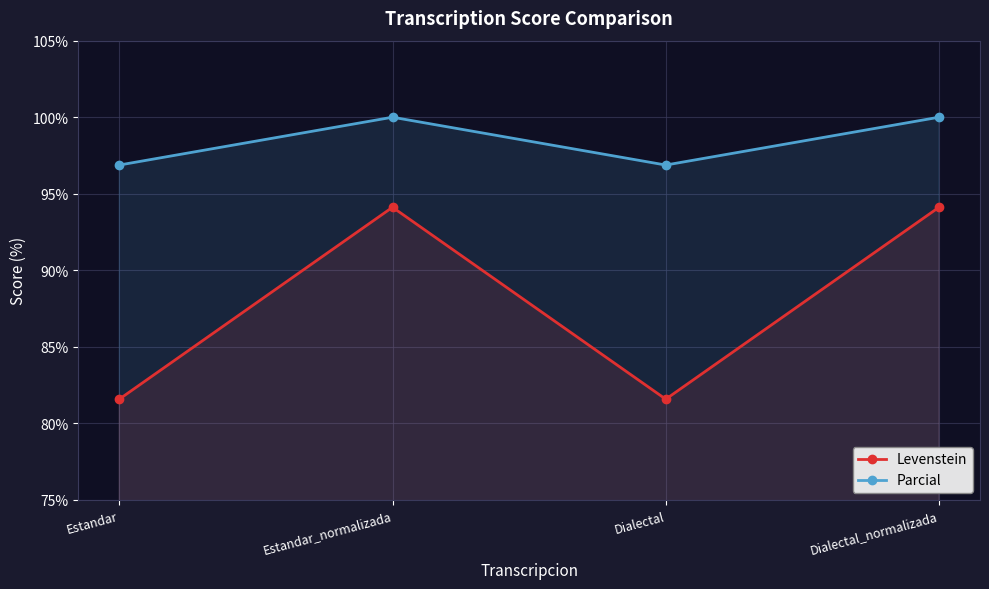

True or false: Parcial and Levenstein intersect in this chart.

False